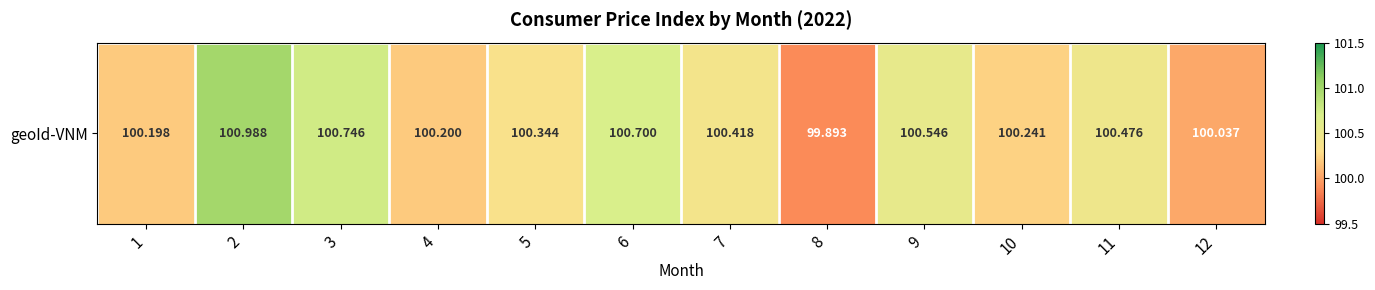

How many categories are shown in the chart?

12